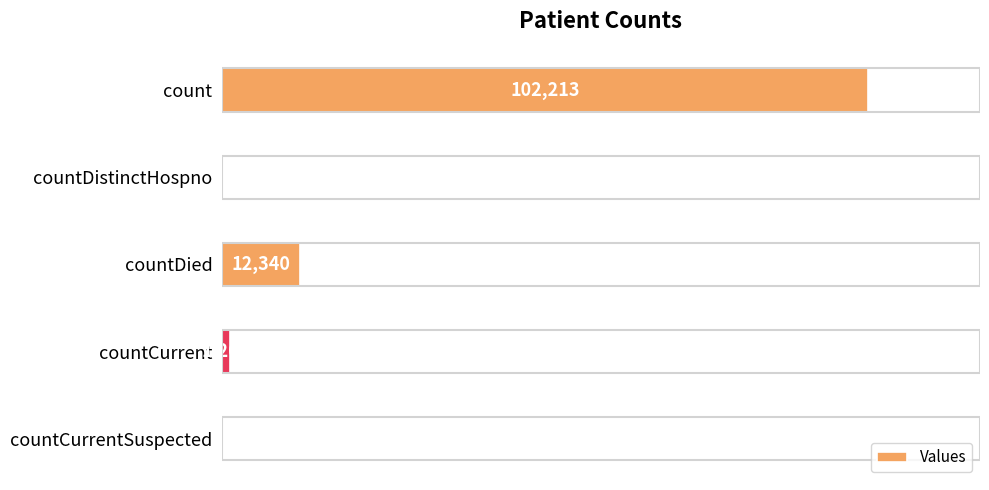

Are the bars horizontal?

Yes